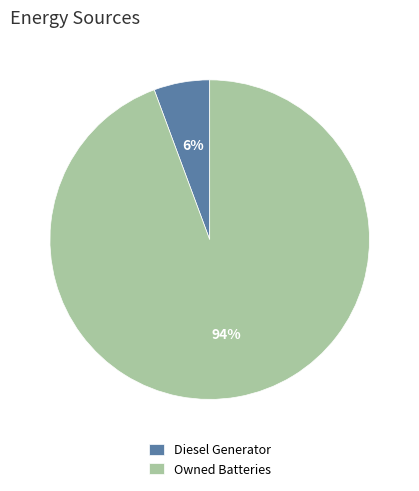

Which slice is the smallest?

Diesel Generator